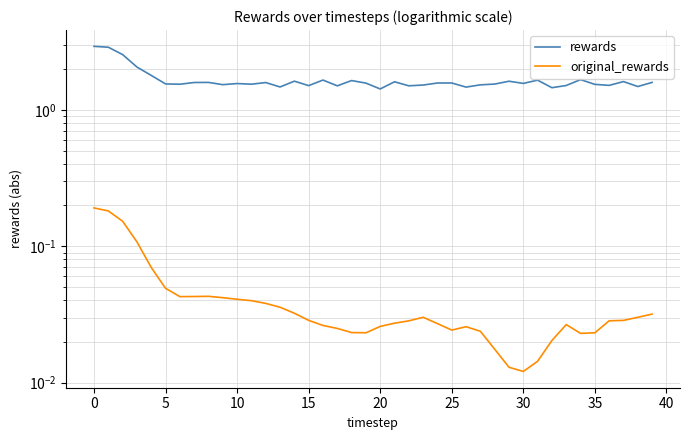

How many interior local peaks does the rewards series have?

12